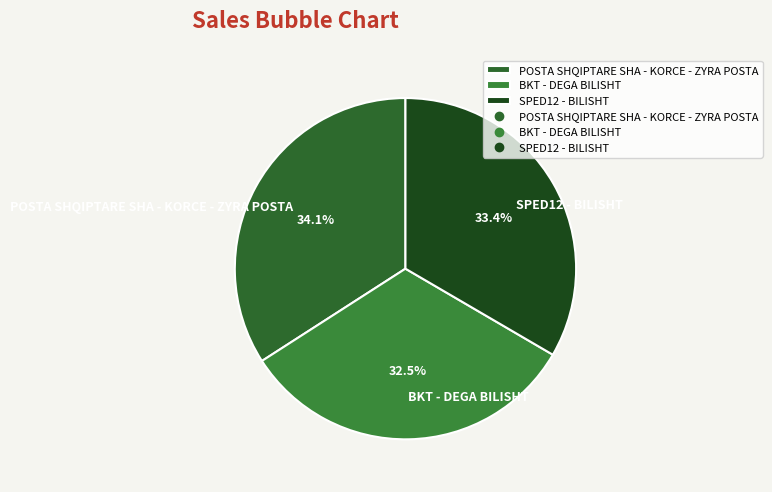

Which slice is the smallest?

BKT - DEGA BILISHT